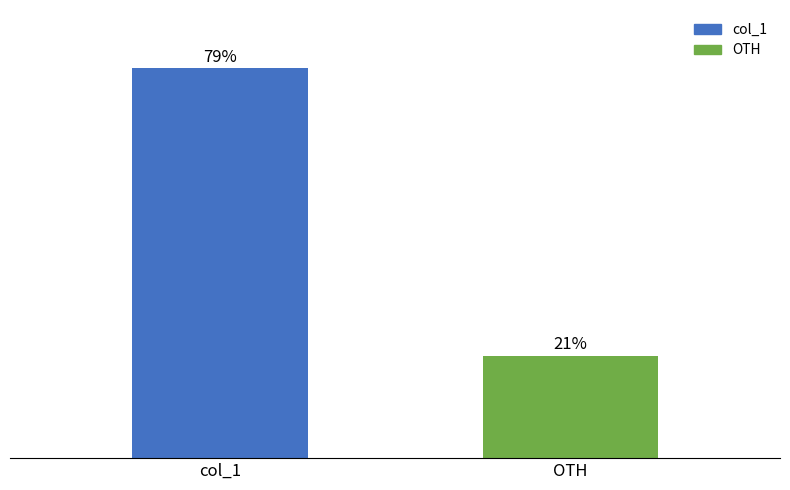

Which label corresponds to the smallest value in the chart?

OTH